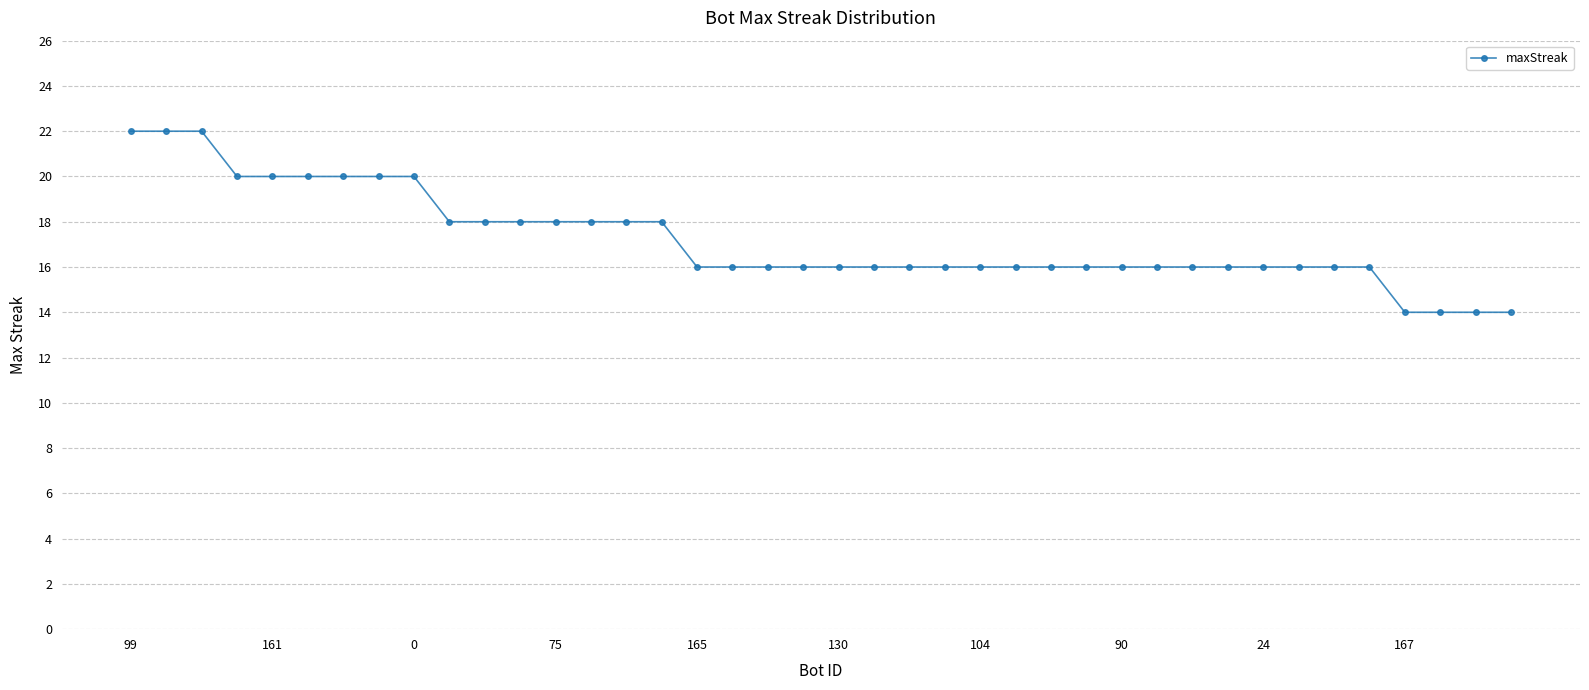

What is the smallest value displayed?

14